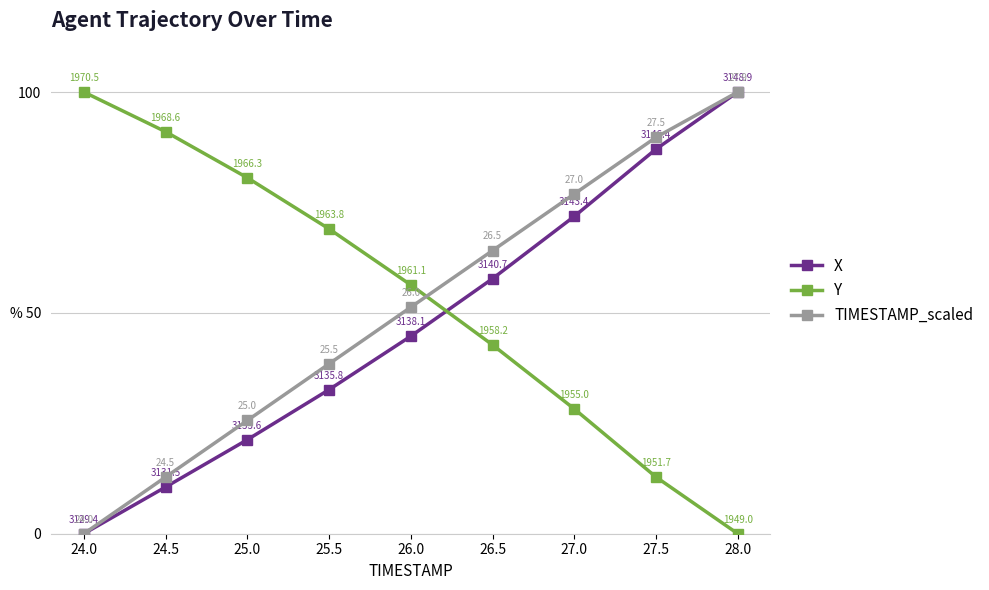

True or false: TIMESTAMP_scaled and X intersect in this chart.

False